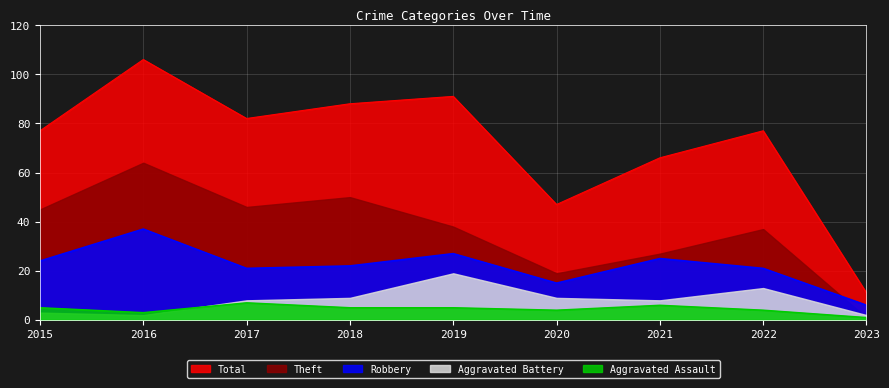

At which category does Robbery reach its first local peak?

2016